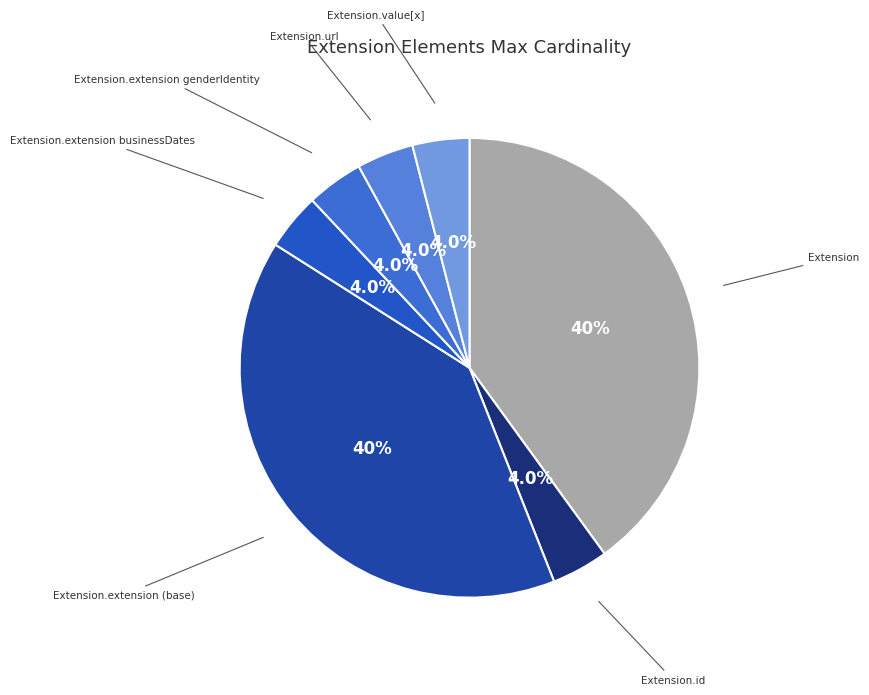

How many segments does this pie chart have?

7